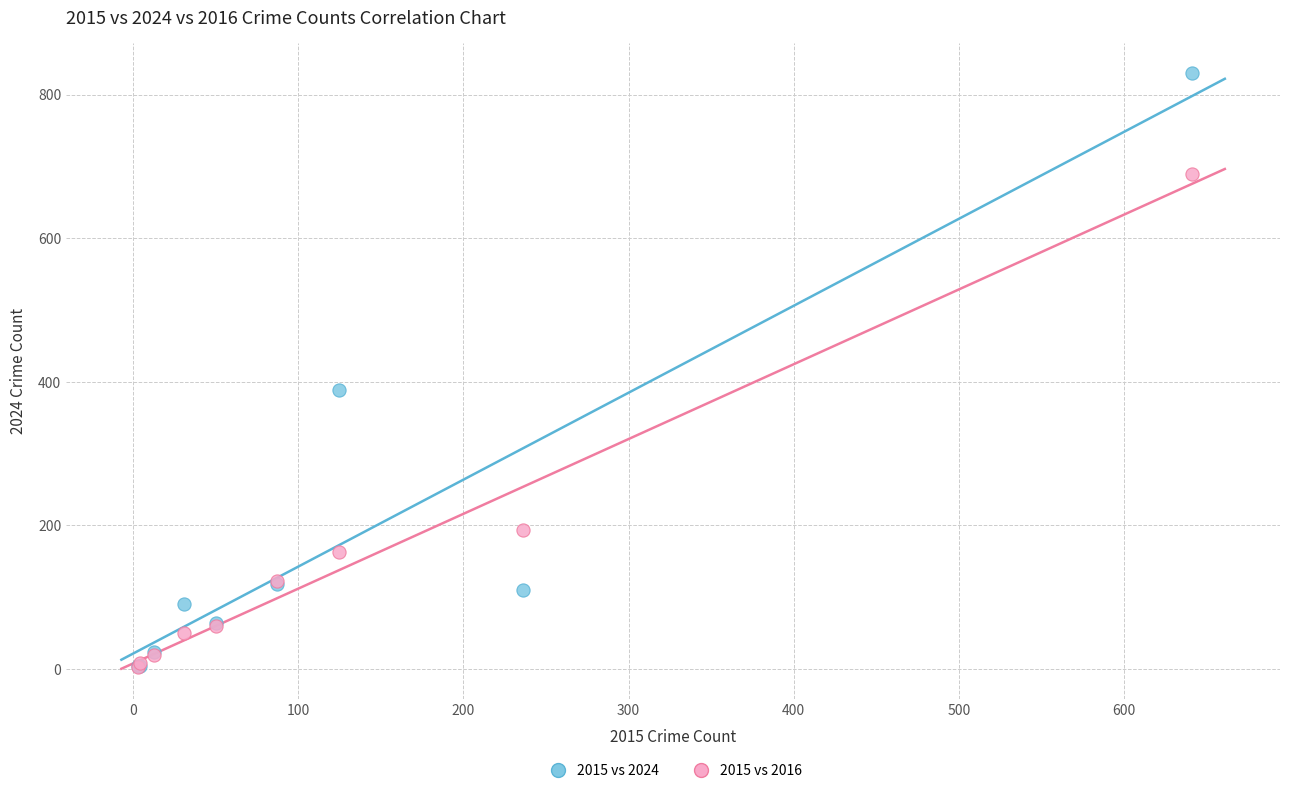

In the 2015 vs 2016 series, what Y value is closest to 346?

194